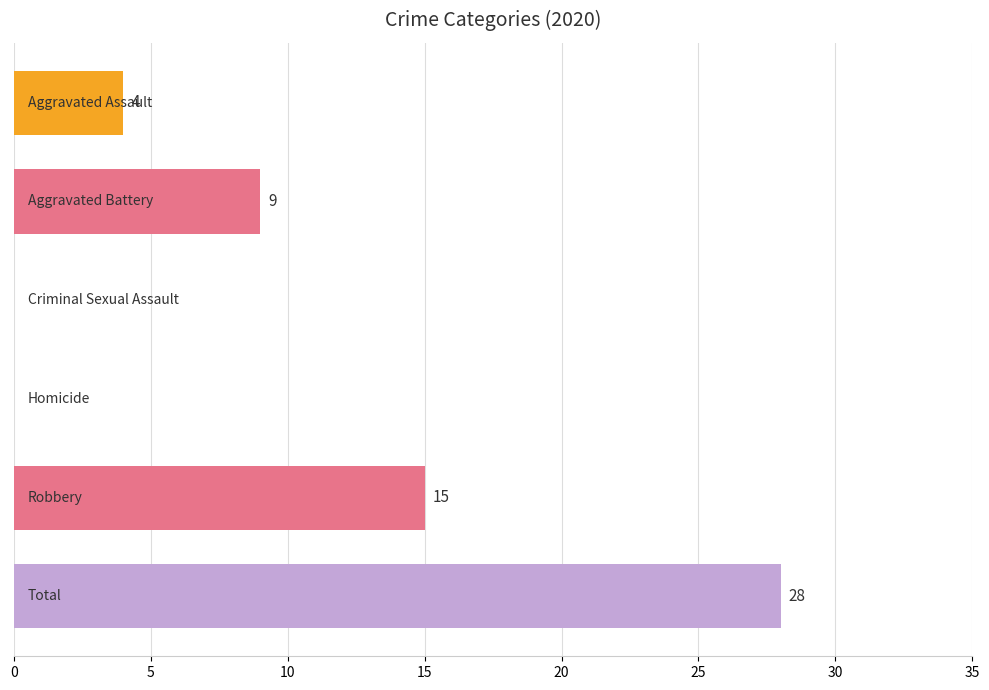

How many categories are shown in the chart?

6